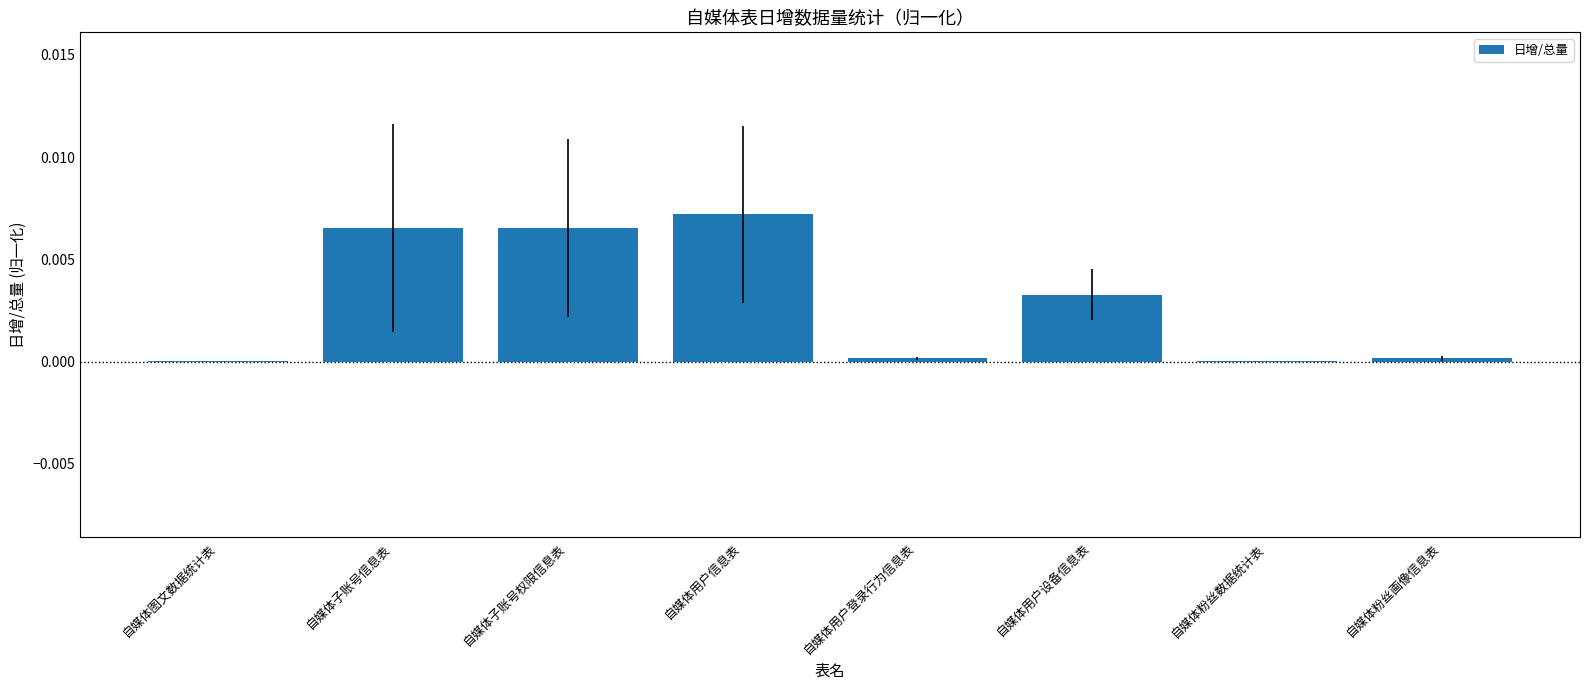

The value at 自媒体子账号权限信息表 is 0.0. True or false?

True